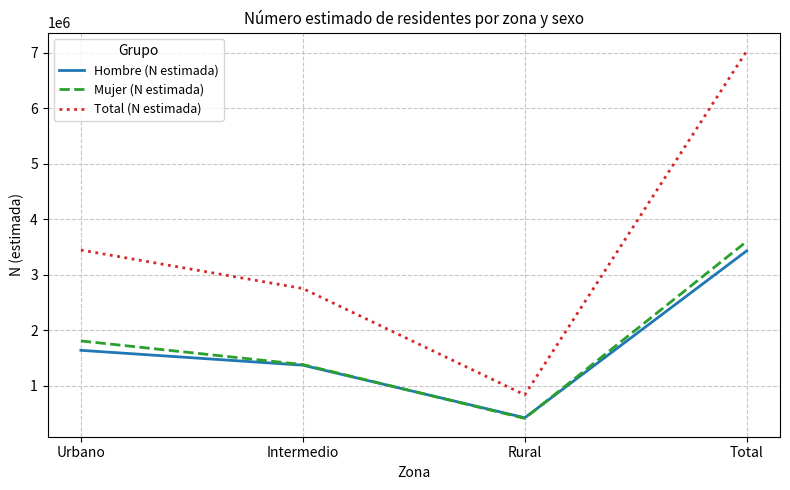

Is this an area chart (filled region under the line)?

No